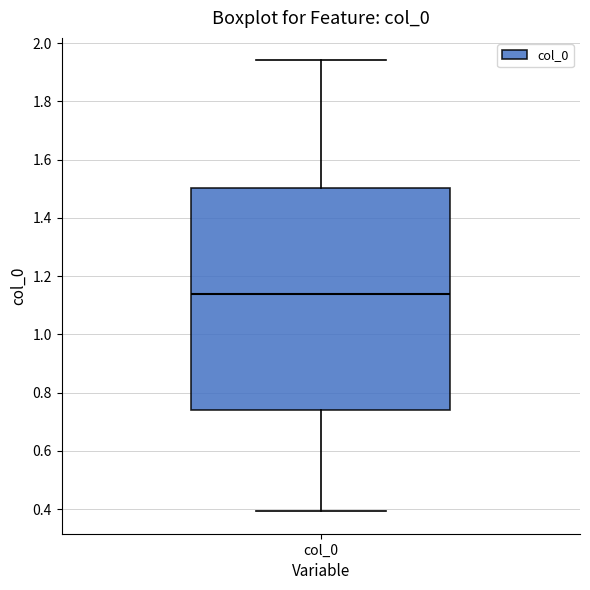

Transcribe this box plot: give where the median line is, the range the box spans, and where the two whiskers end, as read against the y-axis. The values are not printed on the chart, so give them approximately, as read against the axis.

median 1.14, box 0.74 to 1.50, whiskers 0.40 to 1.94